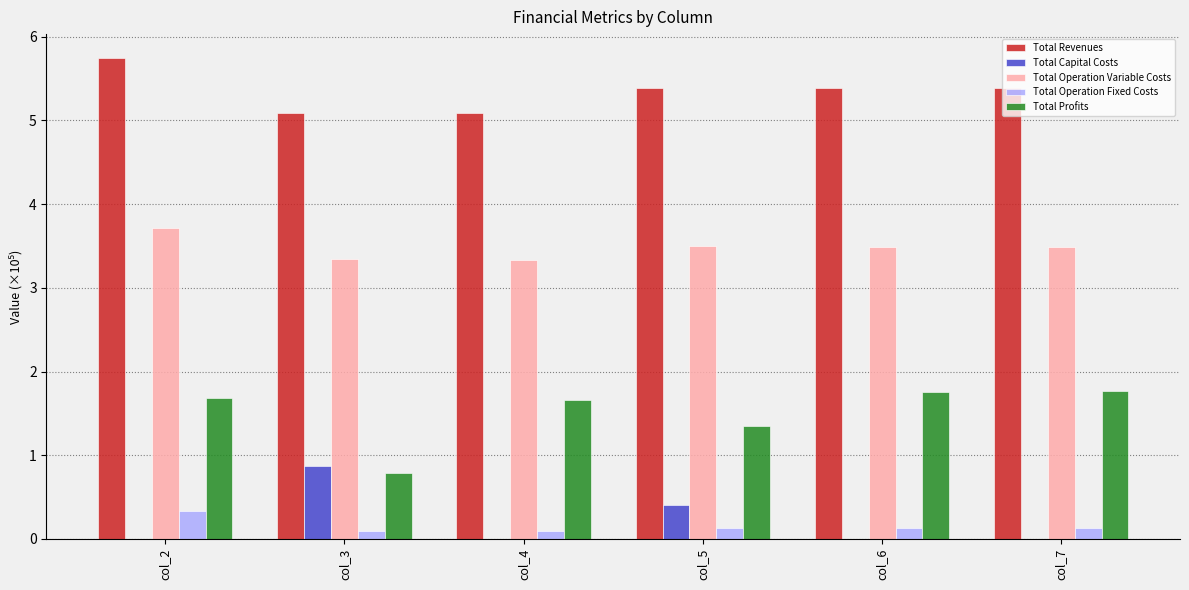

How many Total Operation Variable Costs values are between 3 and 4?

6